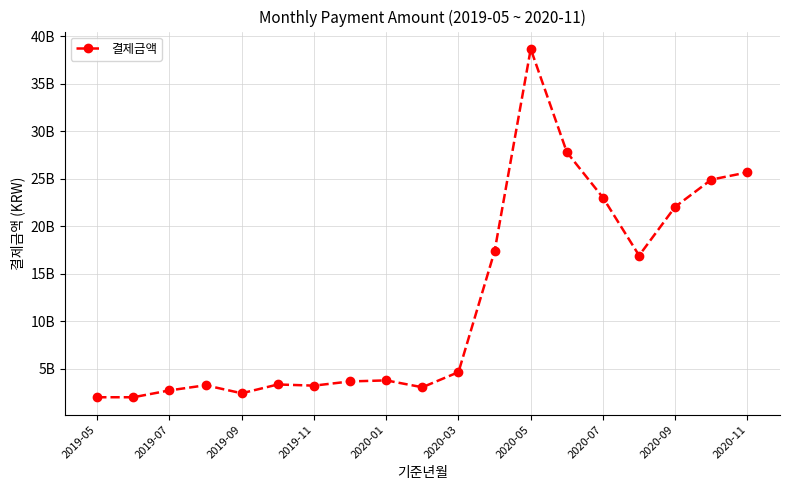

Is this an area chart (filled region under the line)?

No